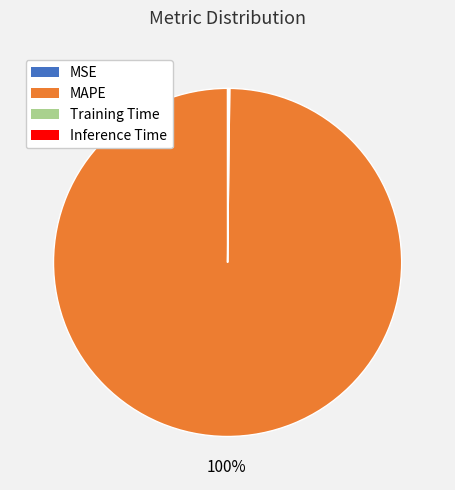

To the nearest percent, what percentage of the pie is MAPE?

100%